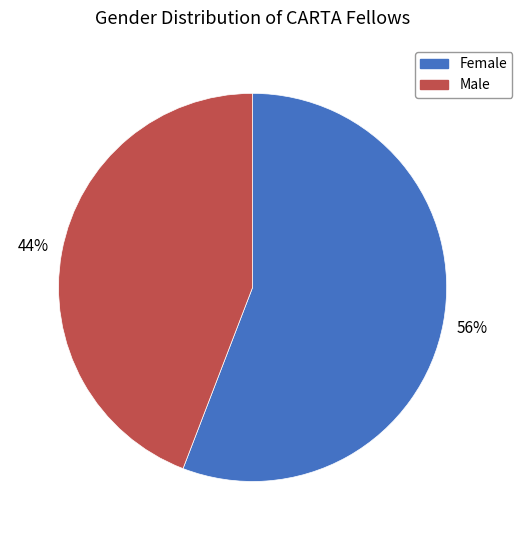

Which slice is the smallest?

Male